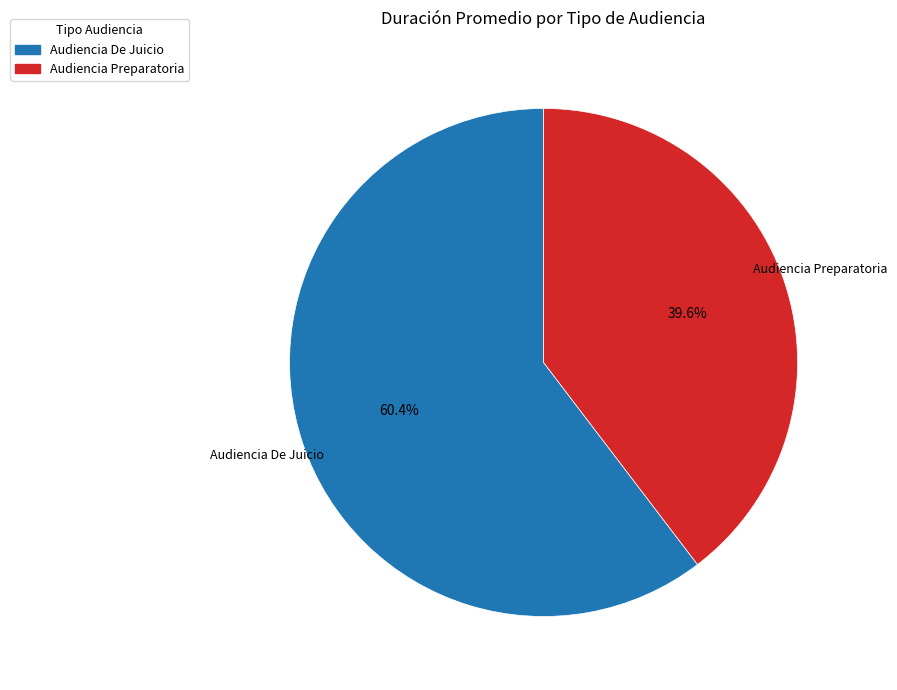

How much of the chart is everything except Audiencia De Juicio?

39.6%